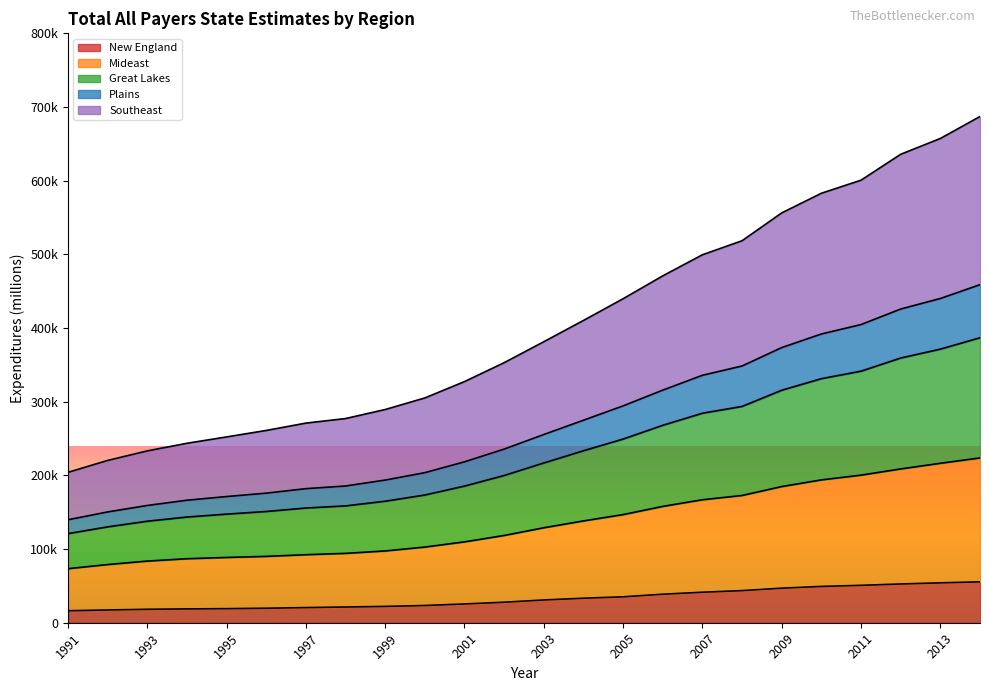

What is the smallest value displayed?

16248